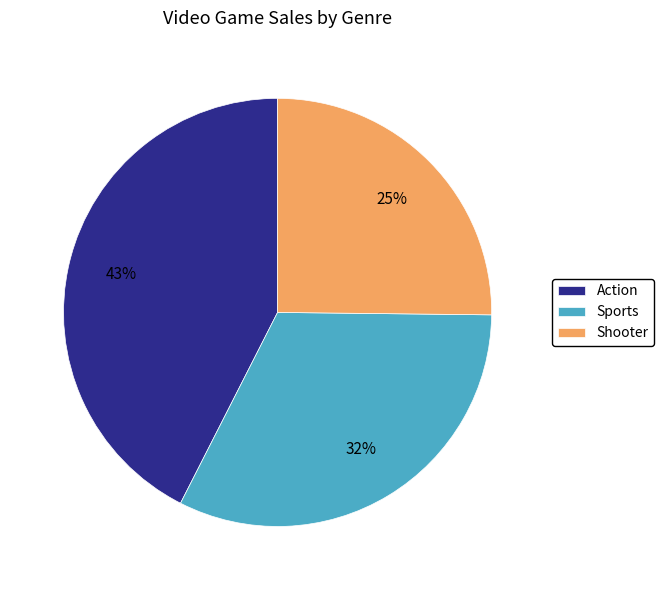

To the nearest percent, what percentage of the pie is Sports?

32%